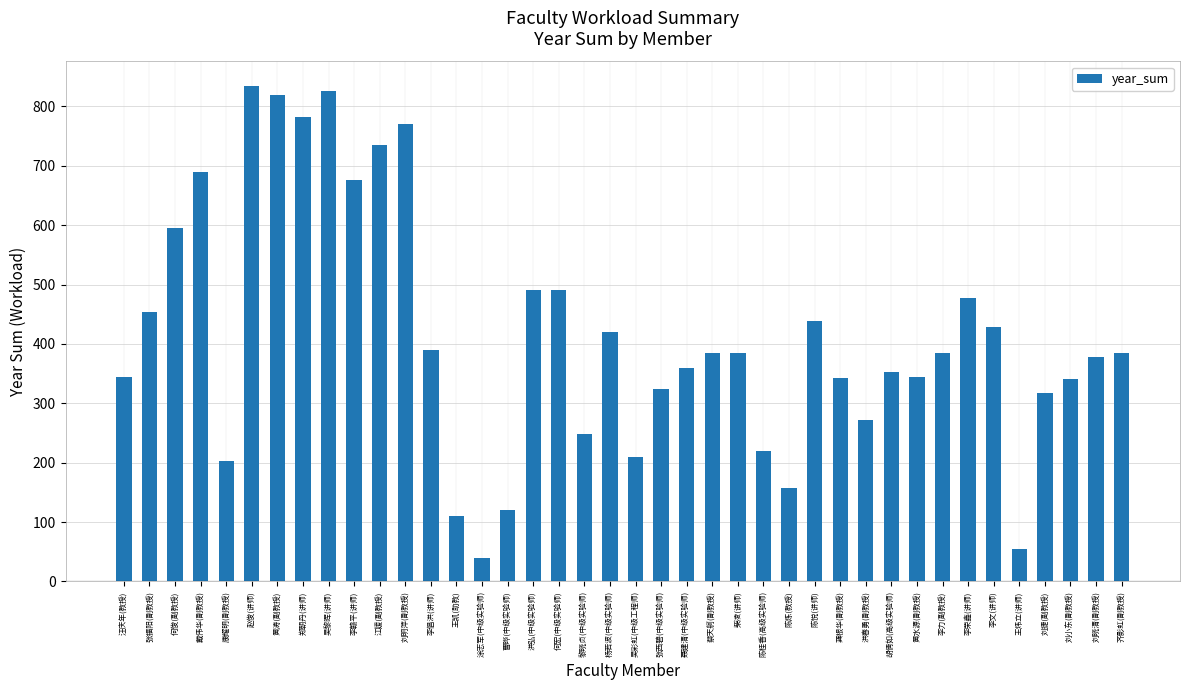

The chart shows a value of 432.7 at 江媛(副教授). True or false?

False